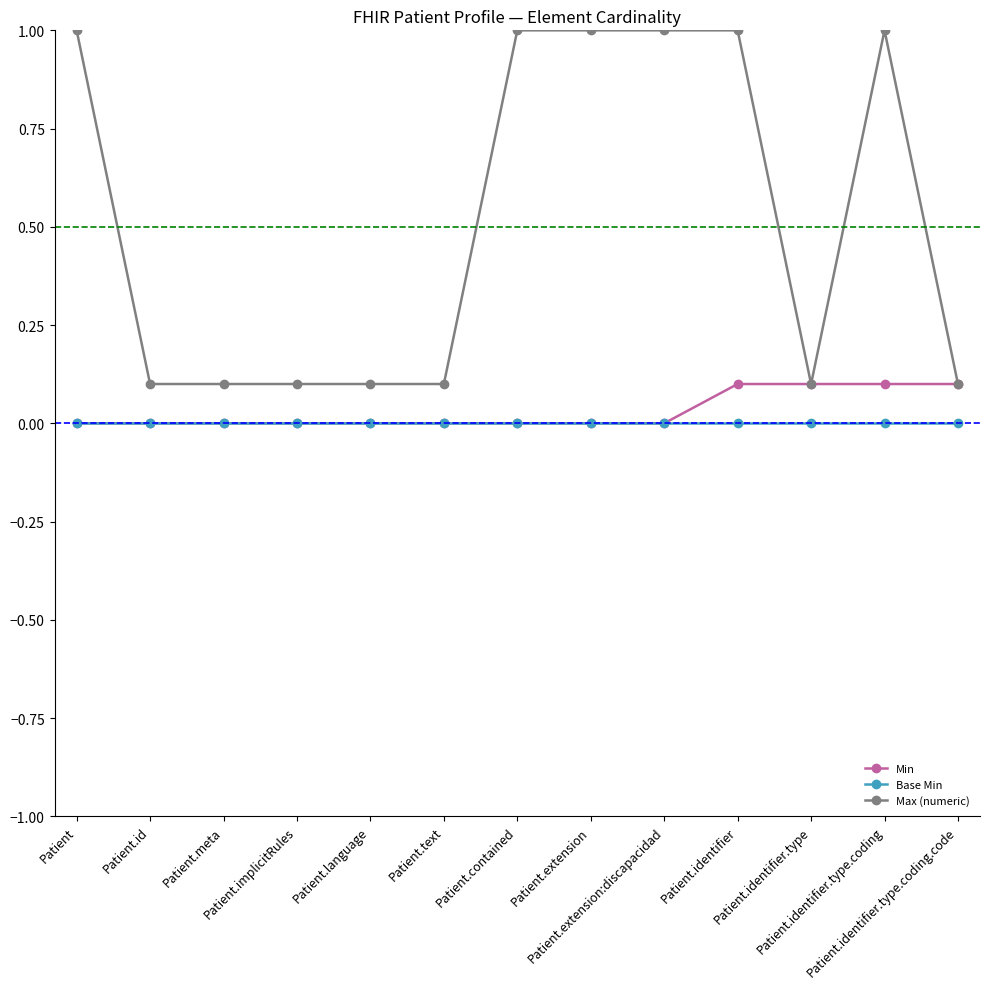

What is the greatest value displayed?

1.0